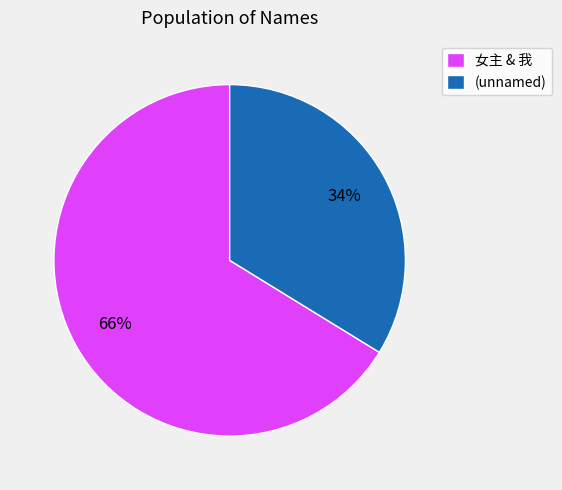

To the nearest percent, what portion does (unnamed) represent?

34%